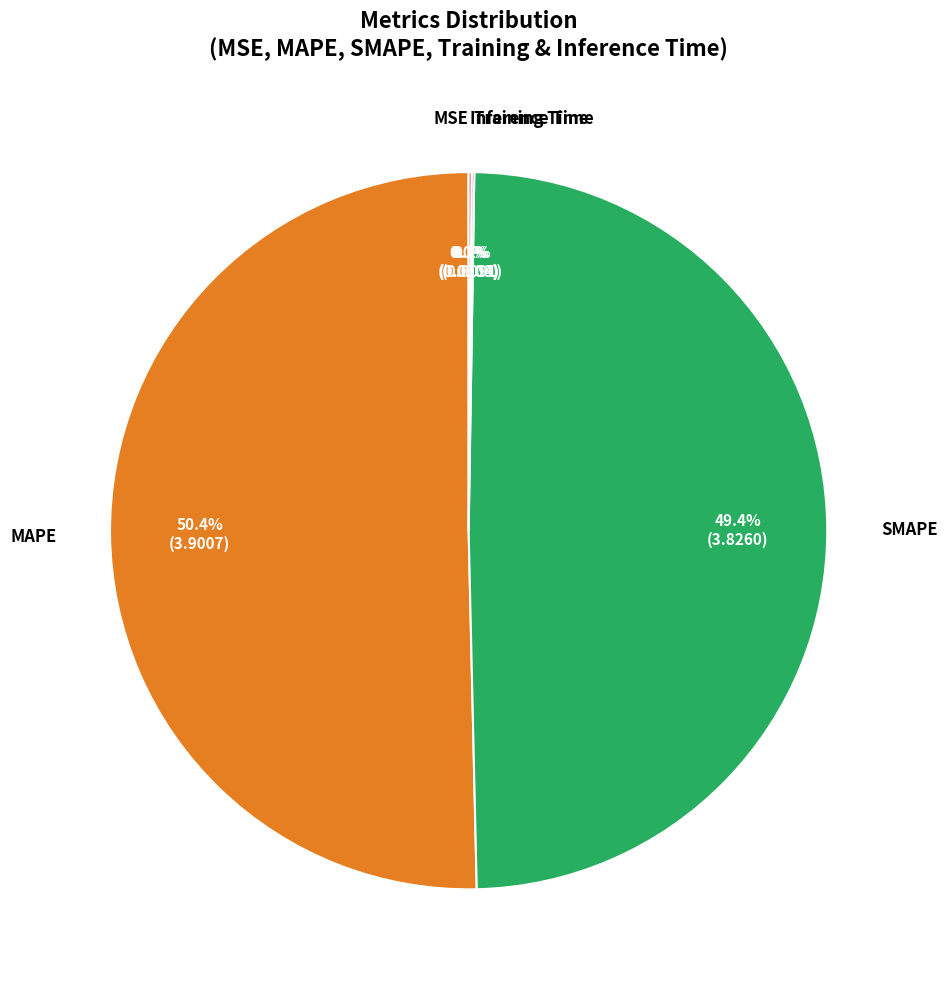

What is the largest slice in the pie chart?

MAPE